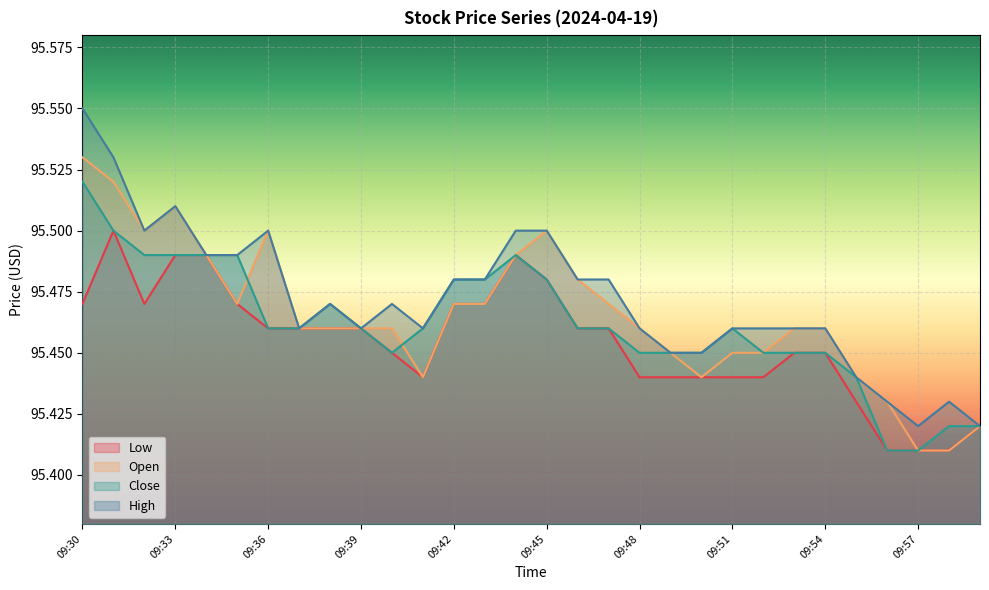

Reading left to right, transcribe all the data shown in this chart.

Low: 09:30=95.5	09:31=95.5	09:32=95.5	09:33=95.5	09:34=95.5	09:35=95.5	09:36=95.5	09:37=95.5	09:38=95.5	09:39=95.5	09:40=95.5	09:41=95.4	09:42=95.5	09:43=95.5	09:44=95.5	09:45=95.5	09:46=95.5	09:47=95.5	09:48=95.4	09:49=95.4	09:50=95.4	09:51=95.4	09:52=95.4	09:53=95.5	09:54=95.5	09:55=95.4	09:56=95.4	09:57=95.4	09:58=95.4	09:59=95.4
Open: 09:30=95.5	09:31=95.5	09:32=95.5	09:33=95.5	09:34=95.5	09:35=95.5	09:36=95.5	09:37=95.5	09:38=95.5	09:39=95.5	09:40=95.5	09:41=95.4	09:42=95.5	09:43=95.5	09:44=95.5	09:45=95.5	09:46=95.5	09:47=95.5	09:48=95.5	09:49=95.5	09:50=95.4	09:51=95.5	09:52=95.5	09:53=95.5	09:54=95.5	09:55=95.4	09:56=95.4	09:57=95.4	09:58=95.4	09:59=95.4
Close: 09:30=95.5	09:31=95.5	09:32=95.5	09:33=95.5	09:34=95.5	09:35=95.5	09:36=95.5	09:37=95.5	09:38=95.5	09:39=95.5	09:40=95.5	09:41=95.5	09:42=95.5	09:43=95.5	09:44=95.5	09:45=95.5	09:46=95.5	09:47=95.5	09:48=95.5	09:49=95.5	09:50=95.5	09:51=95.5	09:52=95.5	09:53=95.5	09:54=95.5	09:55=95.4	09:56=95.4	09:57=95.4	09:58=95.4	09:59=95.4
High: 09:30=95.5	09:31=95.5	09:32=95.5	09:33=95.5	09:34=95.5	09:35=95.5	09:36=95.5	09:37=95.5	09:38=95.5	09:39=95.5	09:40=95.5	09:41=95.5	09:42=95.5	09:43=95.5	09:44=95.5	09:45=95.5	09:46=95.5	09:47=95.5	09:48=95.5	09:49=95.5	09:50=95.5	09:51=95.5	09:52=95.5	09:53=95.5	09:54=95.5	09:55=95.4	09:56=95.4	09:57=95.4	09:58=95.4	09:59=95.4